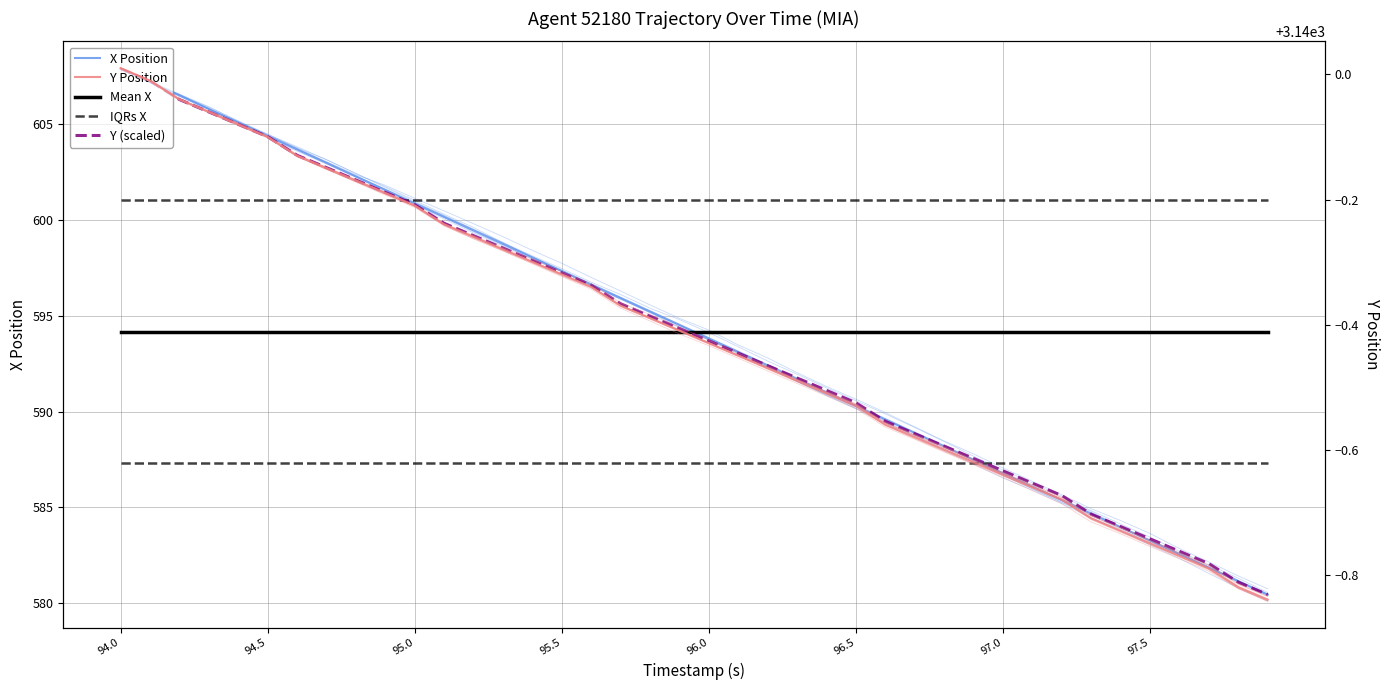

What is the lowest value of the Y (scaled) series?

580.5